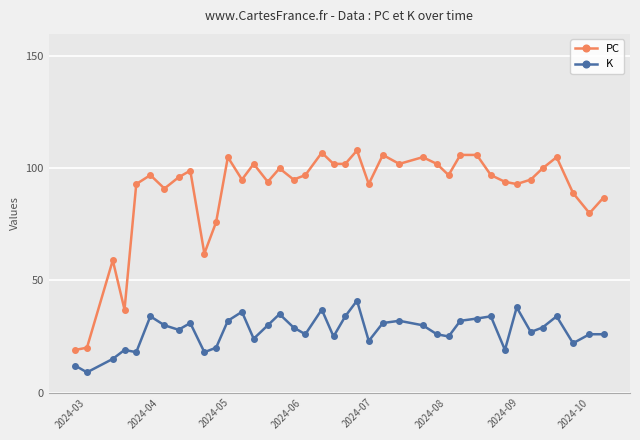

Which series has the widest spread of values?

PC